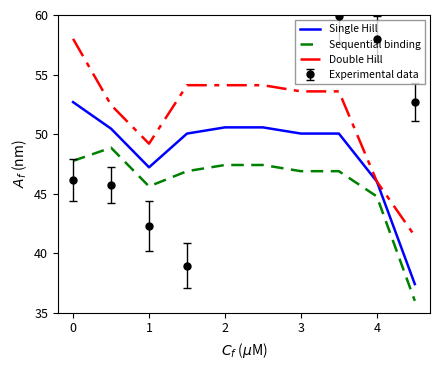

True or false: Double Hill has a value of 71.2 at 4.

False